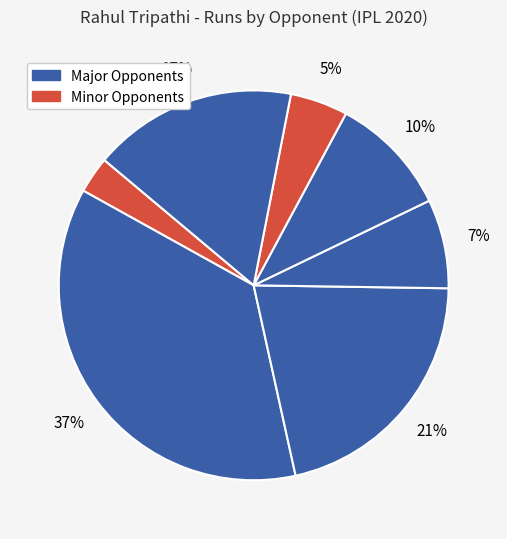

Count the number of slices in the pie.

7